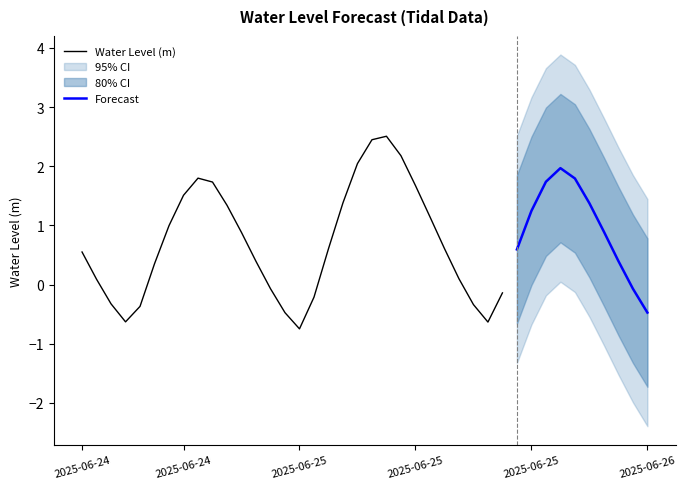

The value at 2025-06-25 08:00 is 4.3. True or false?

False